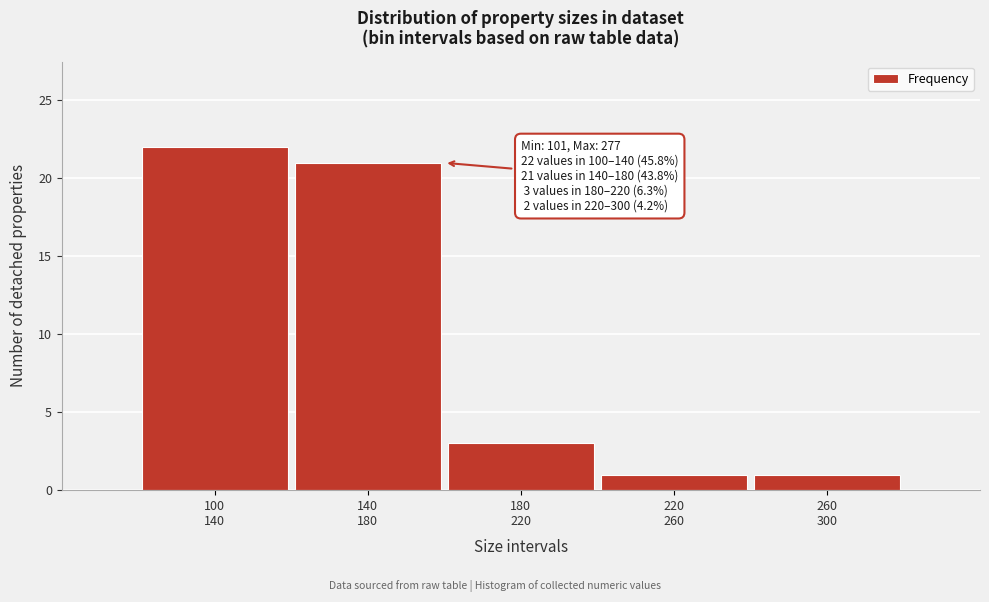

Reading left to right, list all the values displayed in this chart.

22	21	3	1	1